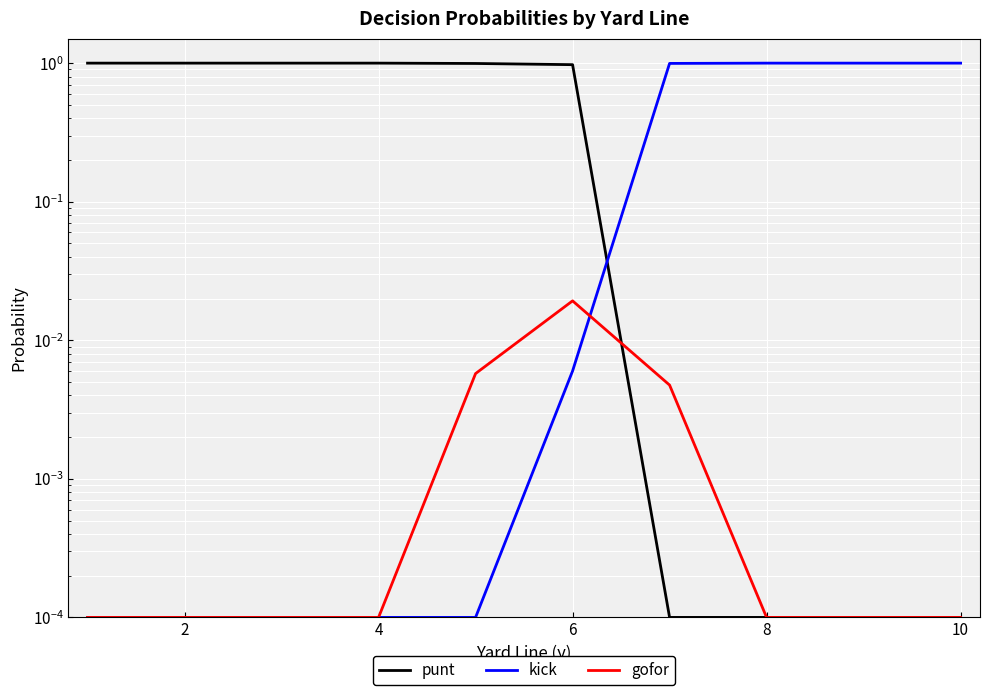

What is the average value of the punt series?

0.6